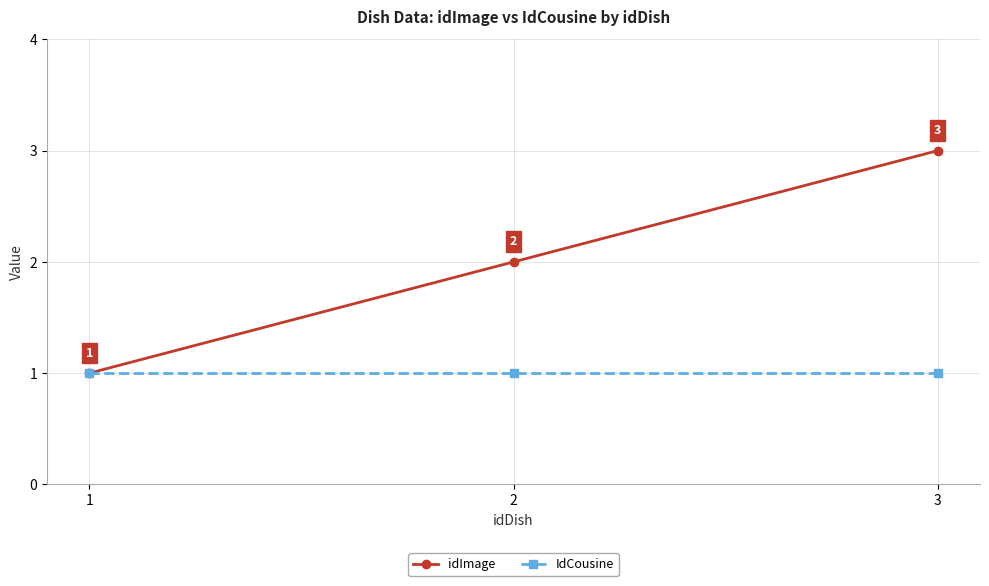

Rank the series by their average value, from highest to lowest.

idImage, IdCousine